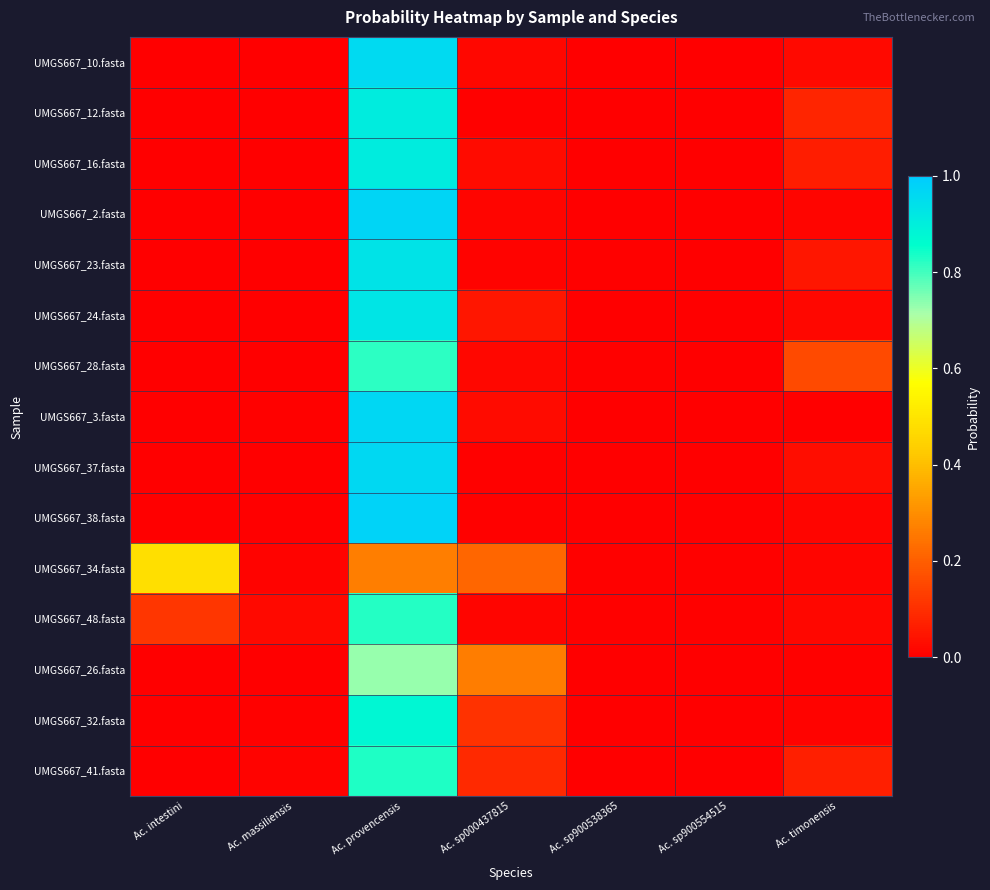

Reading left to right, list all the values displayed in this chart.

UMGS667_10.fasta: Ac. intestini=0.0	Ac. massiliensis=0.0	Ac. provencensis=1.0	Ac. sp000437815=0.0	Ac. sp900538365=0.0	Ac. sp900554515=0.0	Ac. timonensis=0.0
UMGS667_12.fasta: Ac. intestini=0.0	Ac. massiliensis=0.0	Ac. provencensis=0.9	Ac. sp000437815=0.0	Ac. sp900538365=0.0	Ac. sp900554515=0.0	Ac. timonensis=0.1
UMGS667_16.fasta: Ac. intestini=0.0	Ac. massiliensis=0.0	Ac. provencensis=0.9	Ac. sp000437815=0.0	Ac. sp900538365=0.0	Ac. sp900554515=0.0	Ac. timonensis=0.1
UMGS667_2.fasta: Ac. intestini=0.0	Ac. massiliensis=0.0	Ac. provencensis=1.0	Ac. sp000437815=0.0	Ac. sp900538365=0.0	Ac. sp900554515=0.0	Ac. timonensis=0.0
UMGS667_23.fasta: Ac. intestini=0.0	Ac. massiliensis=0.0	Ac. provencensis=0.9	Ac. sp000437815=0.0	Ac. sp900538365=0.0	Ac. sp900554515=0.0	Ac. timonensis=0.0
UMGS667_24.fasta: Ac. intestini=0.0	Ac. massiliensis=0.0	Ac. provencensis=0.9	Ac. sp000437815=0.1	Ac. sp900538365=0.0	Ac. sp900554515=0.0	Ac. timonensis=0.0
UMGS667_28.fasta: Ac. intestini=0.0	Ac. massiliensis=0.0	Ac. provencensis=0.8	Ac. sp000437815=0.0	Ac. sp900538365=0.0	Ac. sp900554515=0.0	Ac. timonensis=0.2
UMGS667_3.fasta: Ac. intestini=0.0	Ac. massiliensis=0.0	Ac. provencensis=1.0	Ac. sp000437815=0.0	Ac. sp900538365=0.0	Ac. sp900554515=0.0	Ac. timonensis=0.0
UMGS667_37.fasta: Ac. intestini=0.0	Ac. massiliensis=0.0	Ac. provencensis=1.0	Ac. sp000437815=0.0	Ac. sp900538365=0.0	Ac. sp900554515=0.0	Ac. timonensis=0.0
UMGS667_38.fasta: Ac. intestini=0.0	Ac. massiliensis=0.0	Ac. provencensis=1.0	Ac. sp000437815=0.0	Ac. sp900538365=0.0	Ac. sp900554515=0.0	Ac. timonensis=0.0
UMGS667_34.fasta: Ac. intestini=0.5	Ac. massiliensis=0.0	Ac. provencensis=0.3	Ac. sp000437815=0.2	Ac. sp900538365=0.0	Ac. sp900554515=0.0	Ac. timonensis=0.0
UMGS667_48.fasta: Ac. intestini=0.1	Ac. massiliensis=0.0	Ac. provencensis=0.8	Ac. sp000437815=0.0	Ac. sp900538365=0.0	Ac. sp900554515=0.0	Ac. timonensis=0.0
UMGS667_26.fasta: Ac. intestini=0.0	Ac. massiliensis=0.0	Ac. provencensis=0.7	Ac. sp000437815=0.3	Ac. sp900538365=0.0	Ac. sp900554515=0.0	Ac. timonensis=0.0
UMGS667_32.fasta: Ac. intestini=0.0	Ac. massiliensis=0.0	Ac. provencensis=0.9	Ac. sp000437815=0.1	Ac. sp900538365=0.0	Ac. sp900554515=0.0	Ac. timonensis=0.0
UMGS667_41.fasta: Ac. intestini=0.0	Ac. massiliensis=0.0	Ac. provencensis=0.8	Ac. sp000437815=0.1	Ac. sp900538365=0.0	Ac. sp900554515=0.0	Ac. timonensis=0.1